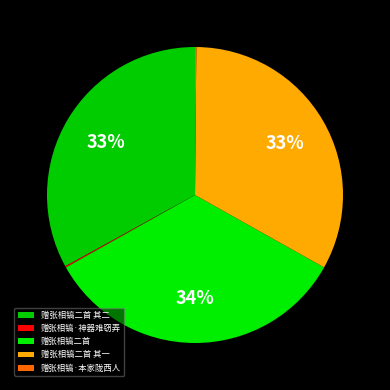

How many segments does this pie chart have?

5